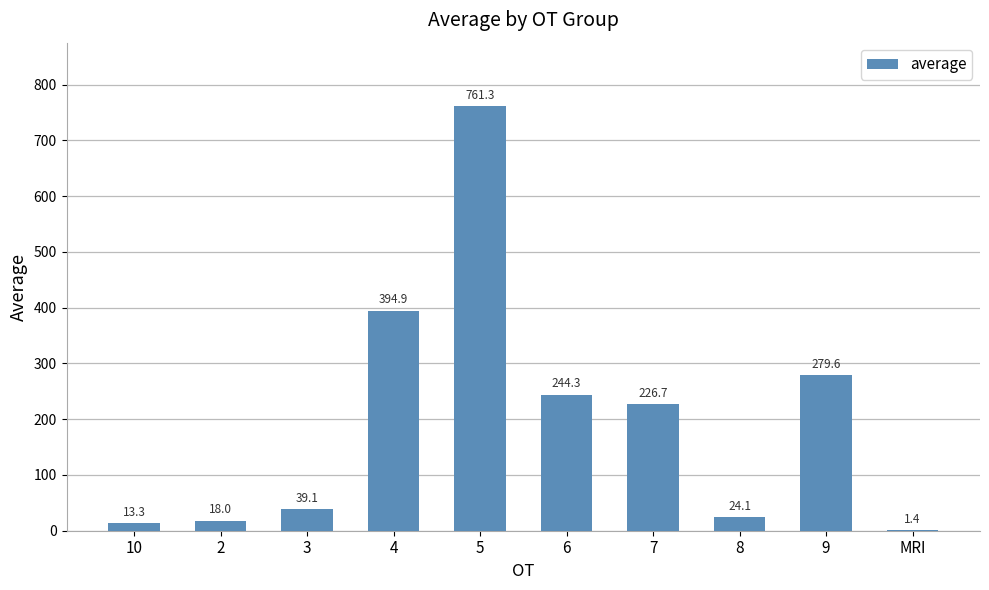

The chart shows a value of 79.5 at 9. True or false?

False